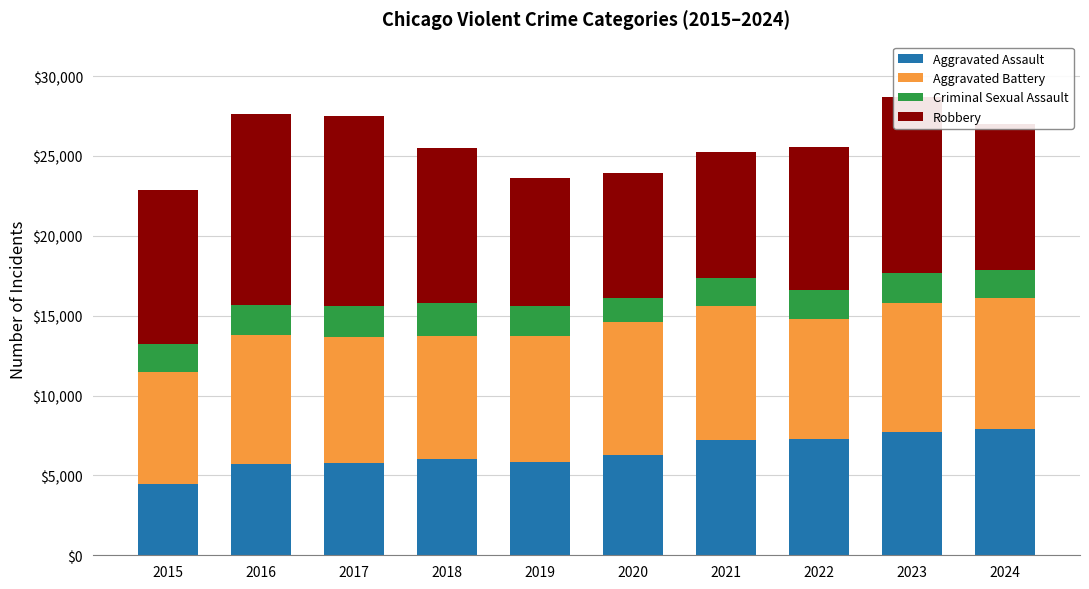

True or false: Aggravated Assault has a value of 8602 at 2020.

False